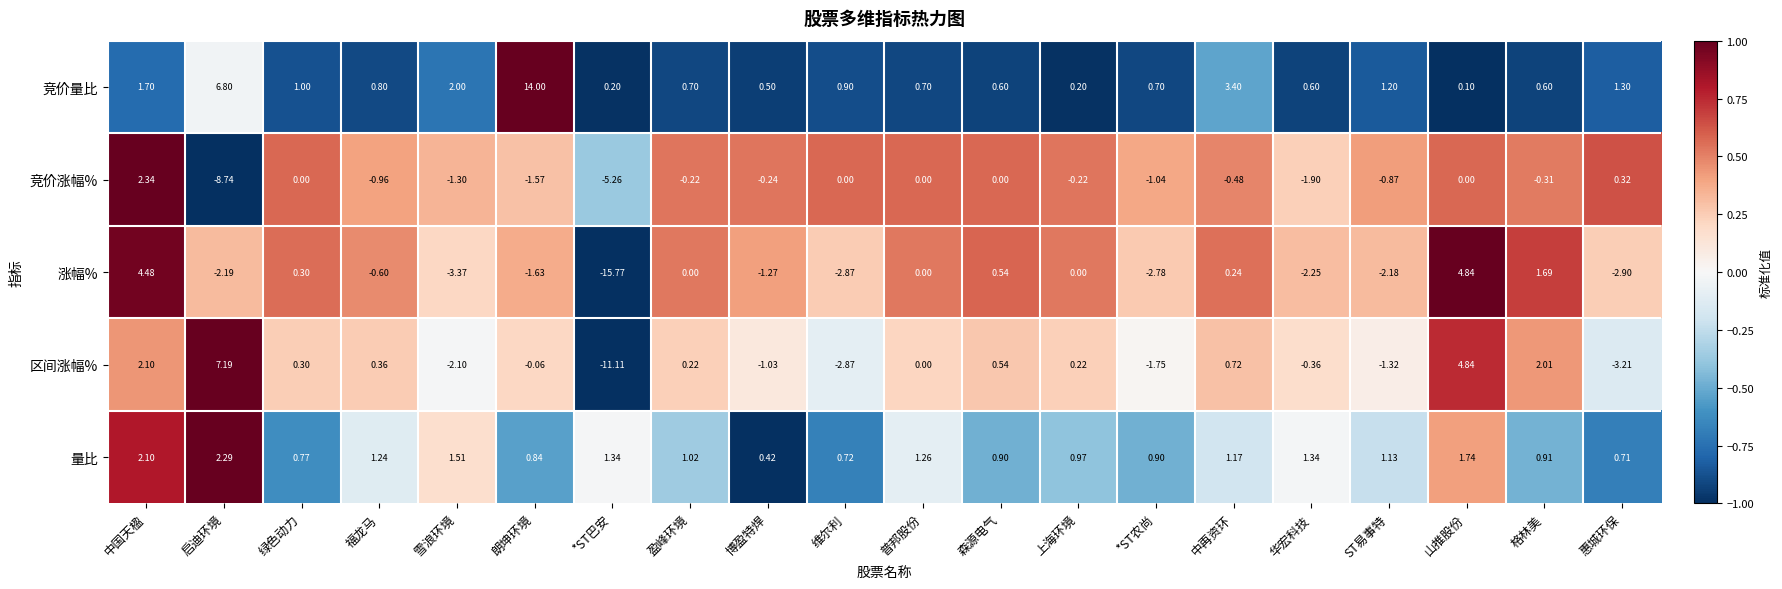

At 盈峰环境, list the series in order from smallest to largest.

竞价涨幅%, 涨幅%, 区间涨幅%, 竞价量比, 量比